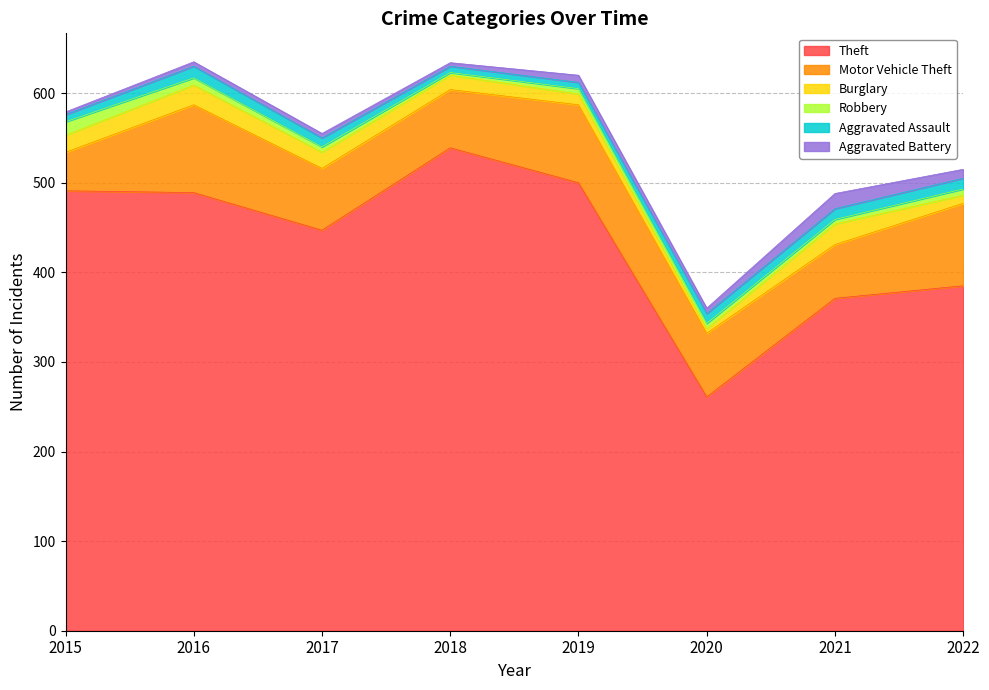

Which series ends up on top after the final intersection of Aggravated Assault and Aggravated Battery?

Aggravated Assault